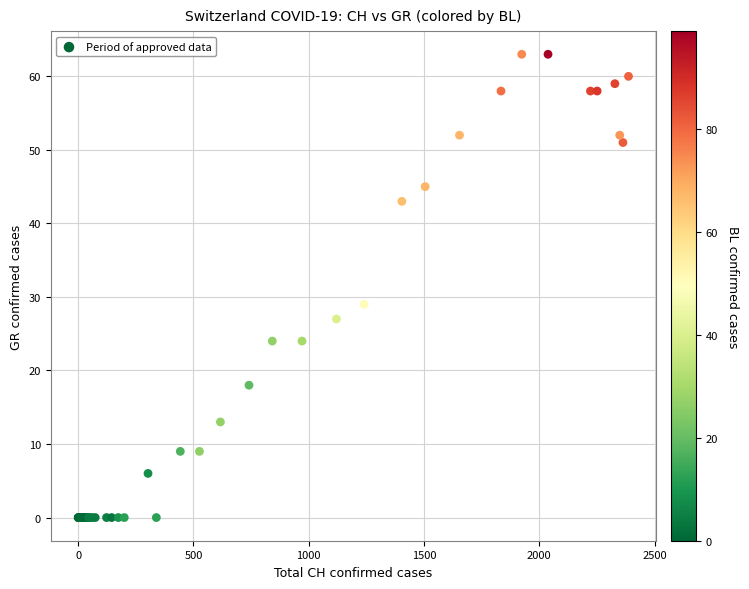

What Y value in the scatter plot is closest to 31?

29